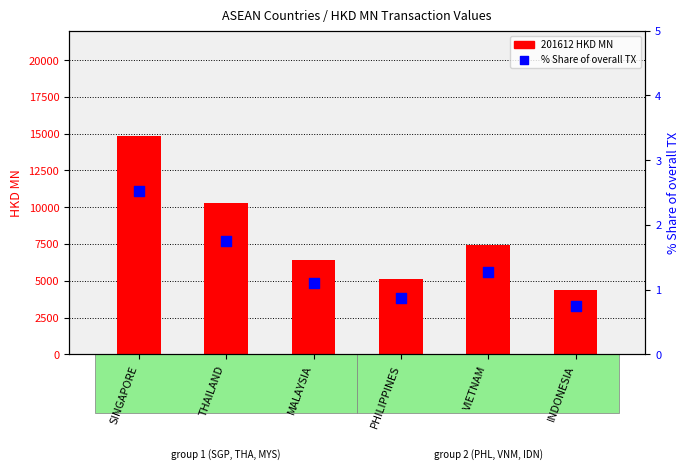

At how many categories does at least one series exceed 6629?

3